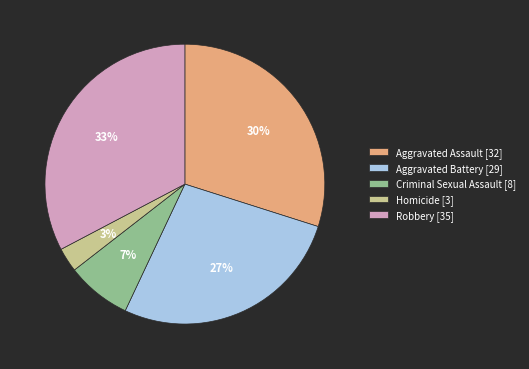

Does Aggravated Assault account for over 50% of the chart?

No